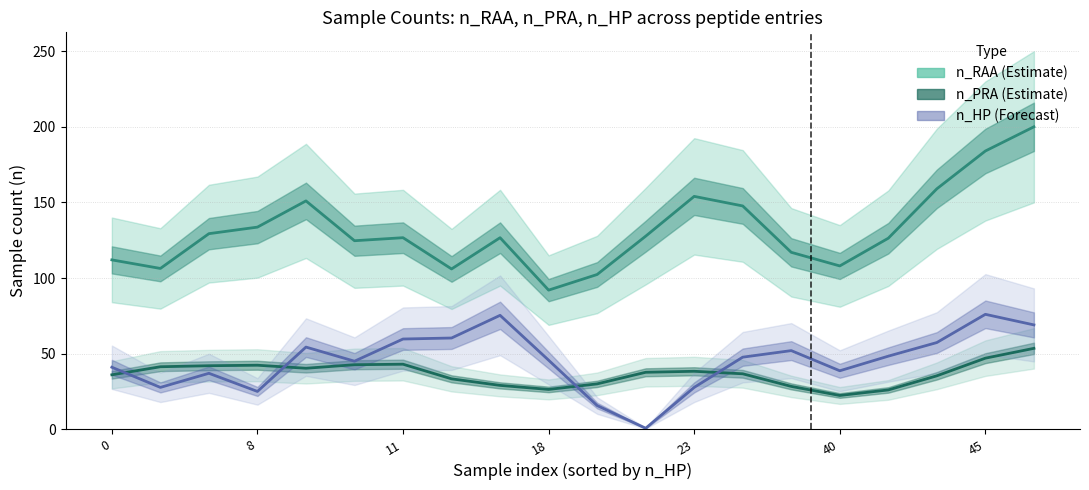

What are all the series names shown in the legend?

n_RAA, n_PRA, n_HP